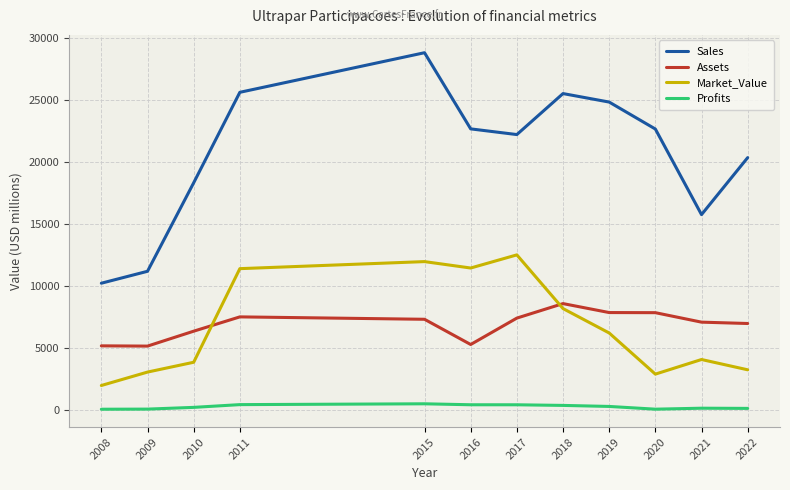

What is the total value across all series at 2015?

48601.5